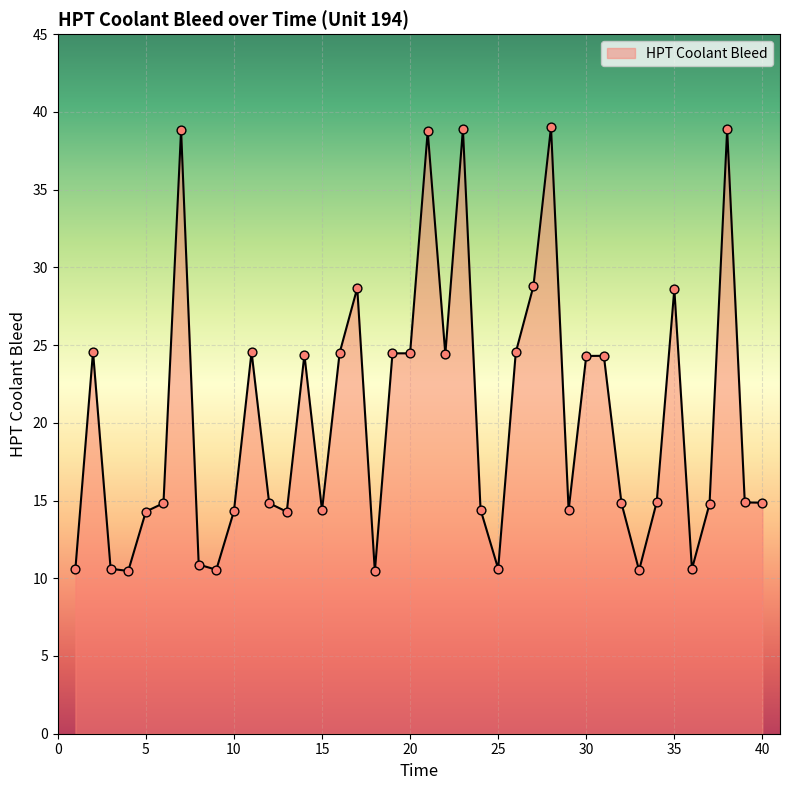

What is the difference between the maximum and minimum values?

28.6